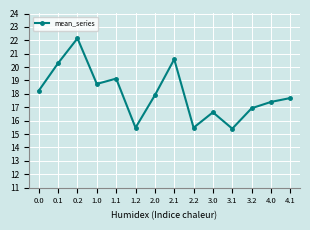

Approximately how many times larger is the value at 2.1 compared to 1.2?

1.3